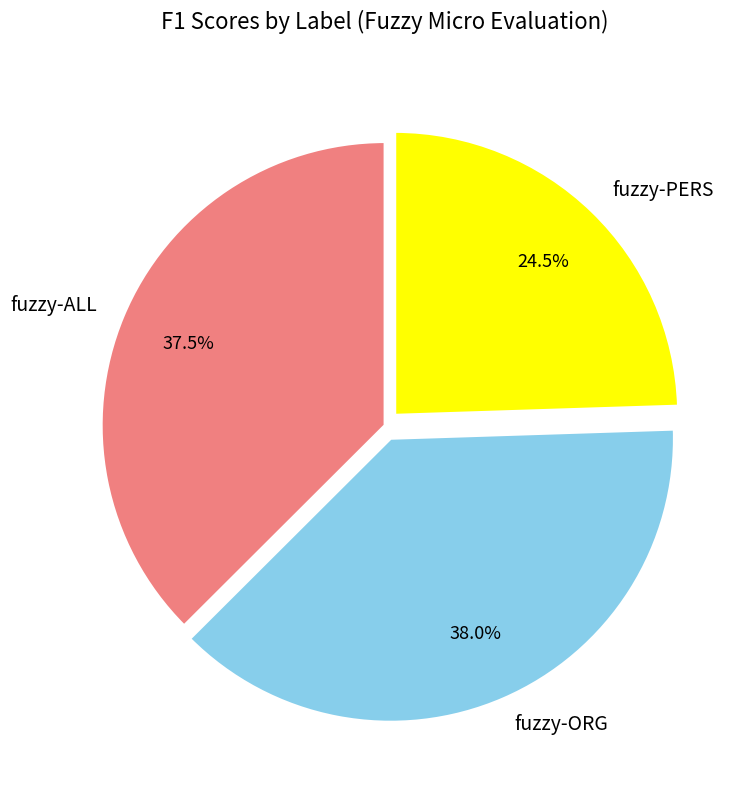

Does any single category account for the majority?

No